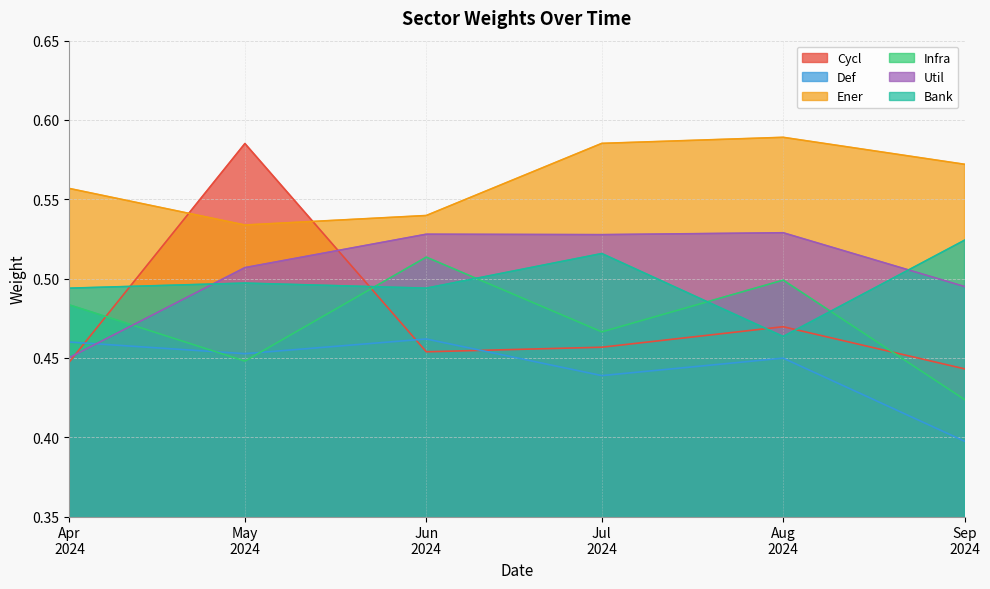

Which series has the largest total across all categories?

Ener